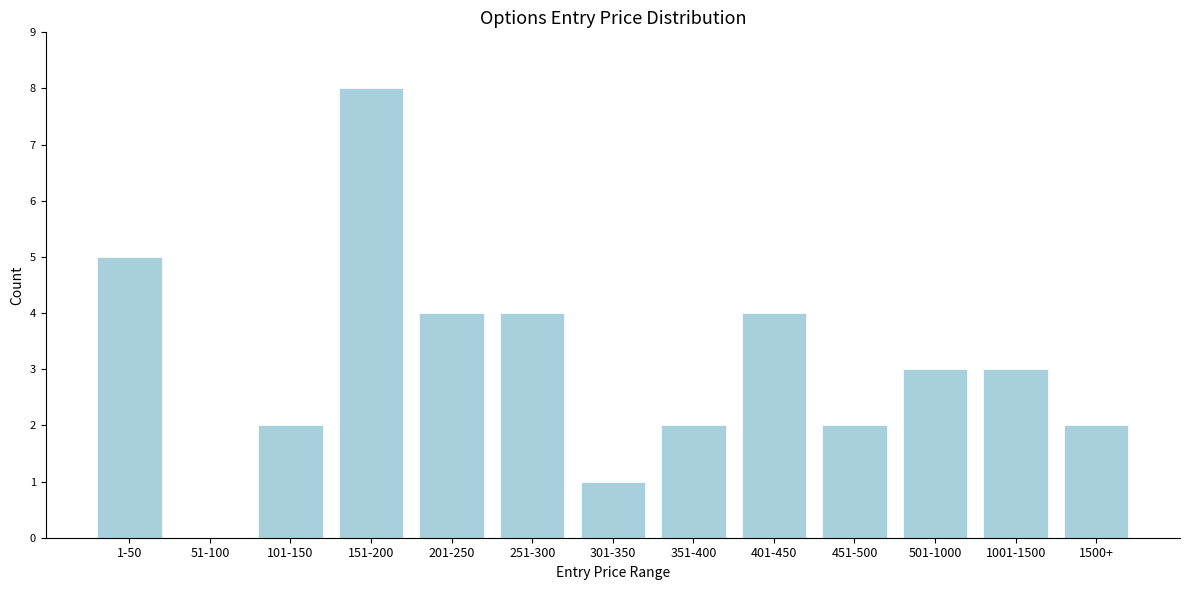

Reading left to right, what are all the values shown in this chart?

1-50=5	51-100=0	101-150=2	151-200=8	201-250=4	251-300=4	301-350=1	351-400=2	401-450=4	451-500=2	501-1000=3	1001-1500=3	1500+=2